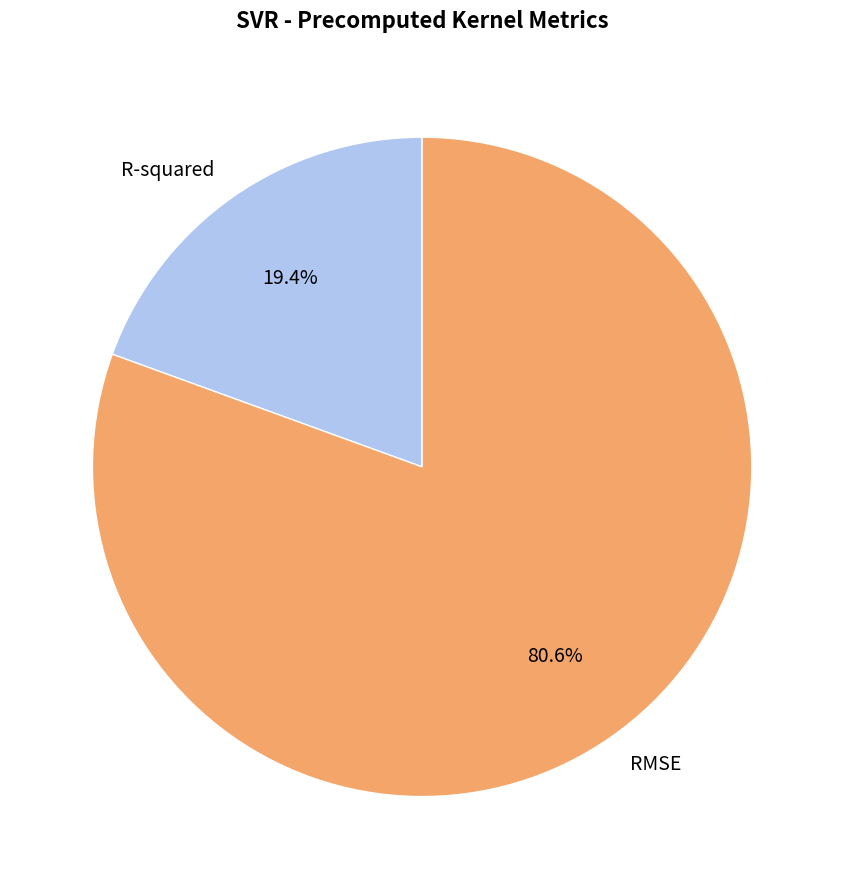

What is the majority slice?

RMSE